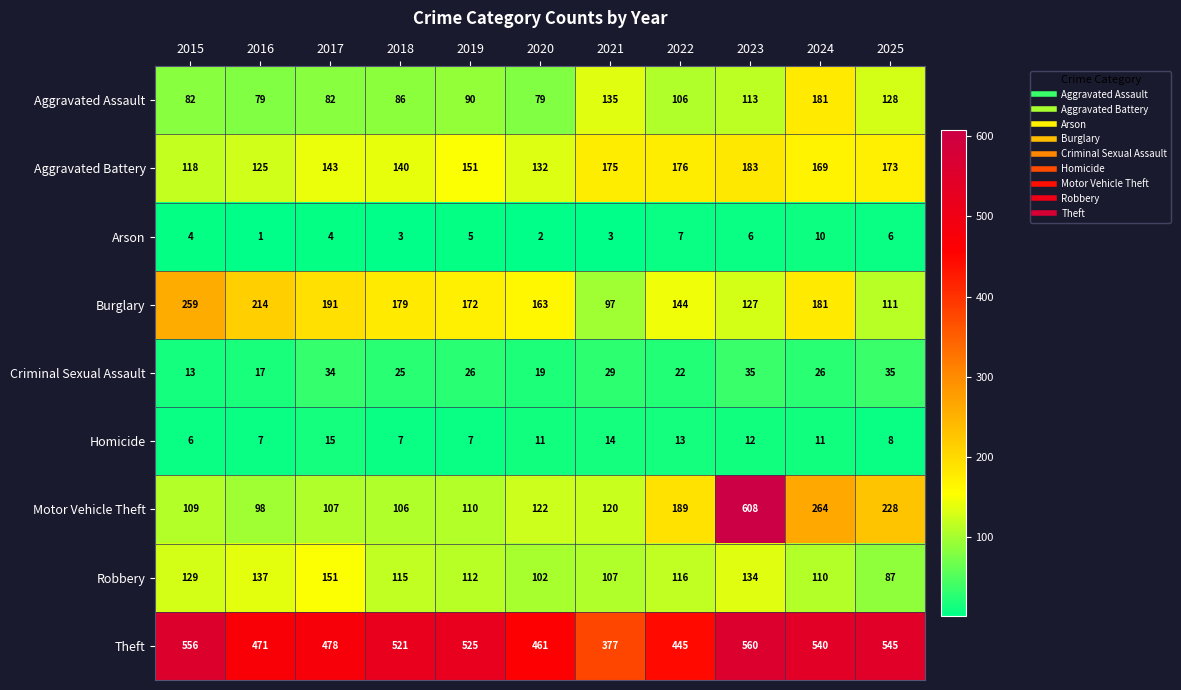

Which series has the widest spread of values?

Motor Vehicle Theft